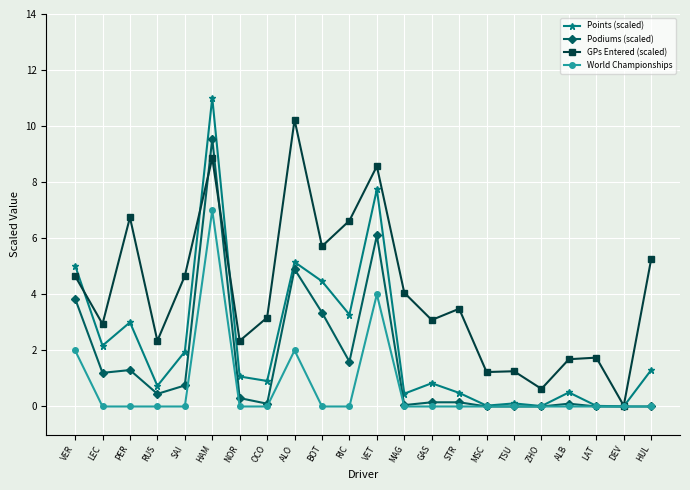

What is the sum of all Points (scaled) values?

50.3